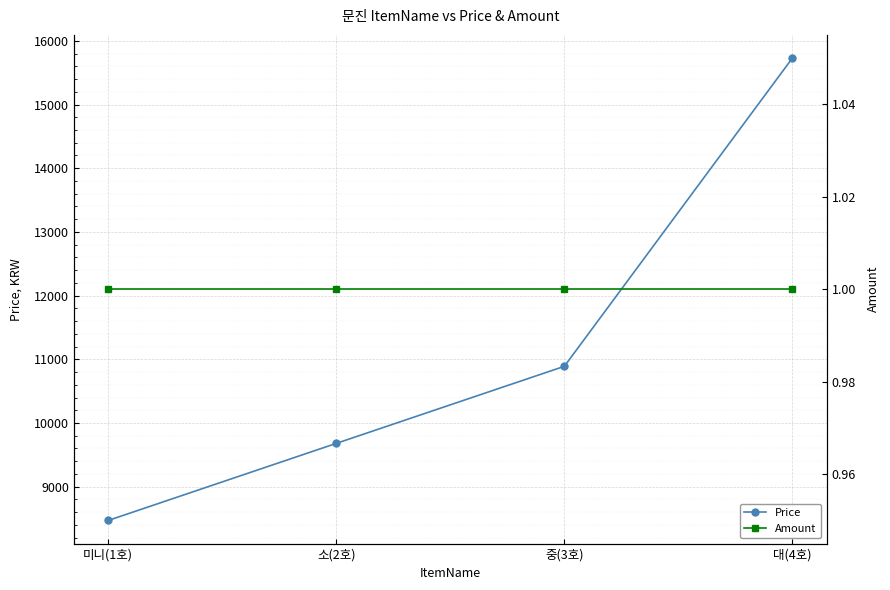

Reading left to right, transcribe all the data shown in this chart.

Price: 8470	9680	10890	15730
Amount: 1	1	1	1